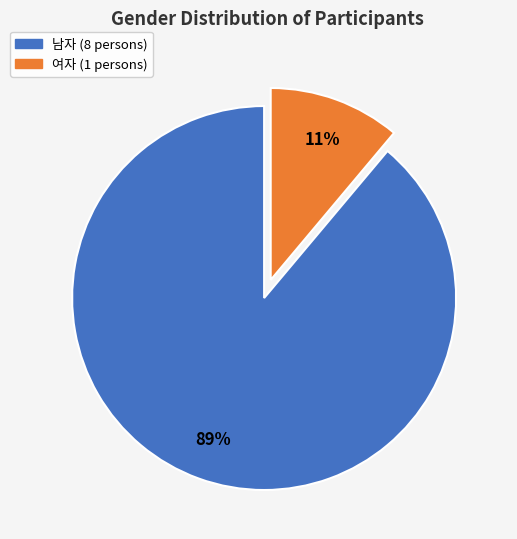

What is the ratio of the value at 여자 to the value at 남자?

0.1